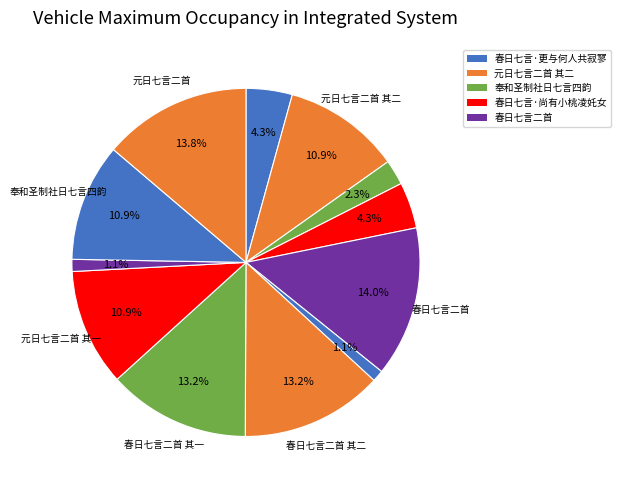

Count the number of slices in the pie.

12